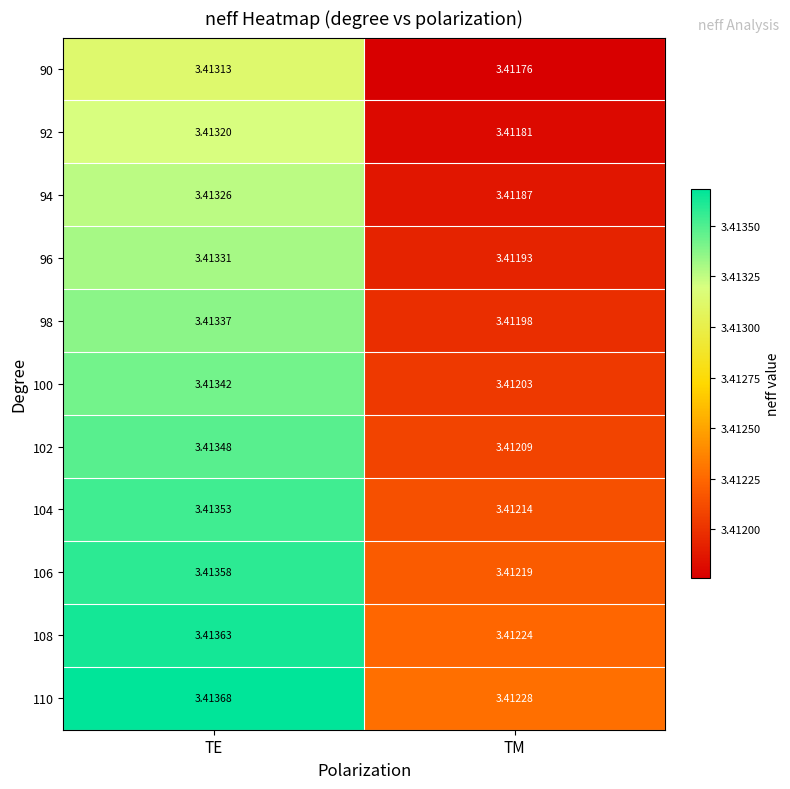

Is the value of 108 at TE greater than the value of 100 at TE?

Yes